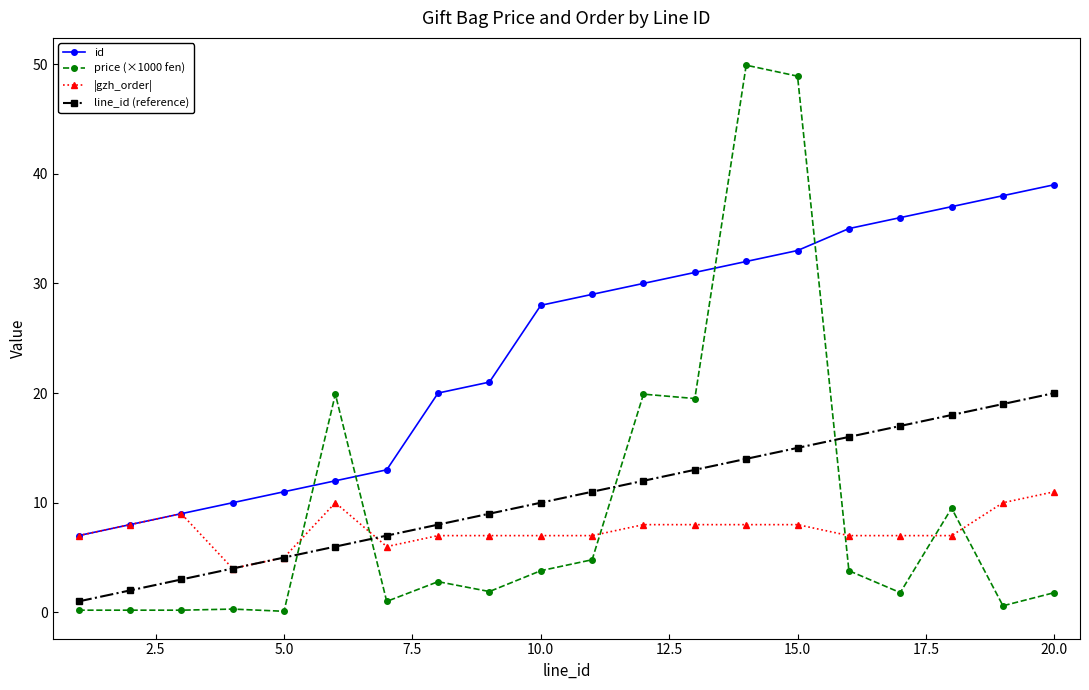

Which series has the widest spread of values?

price (×1000 fen)